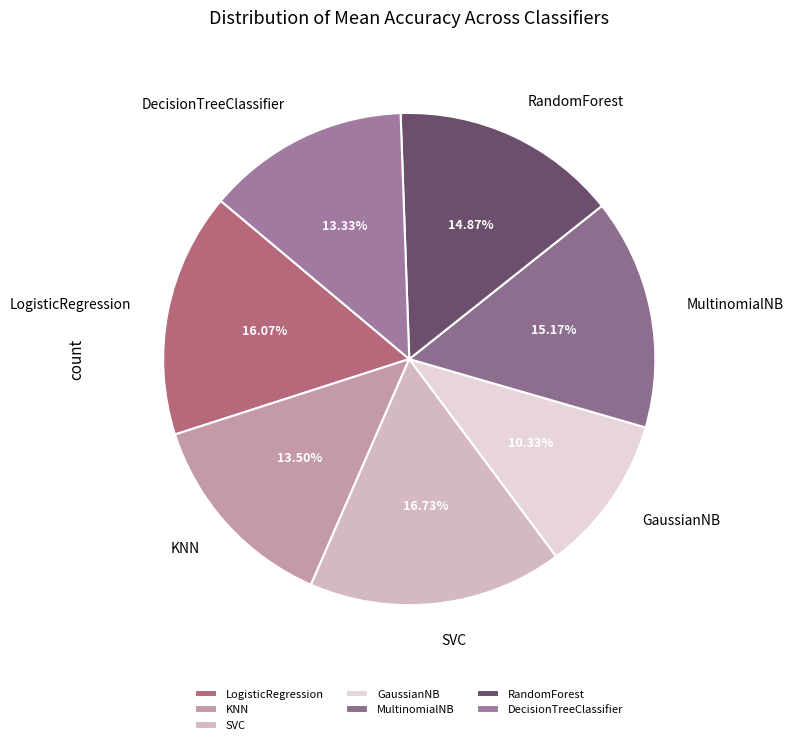

Is there a majority slice in this chart?

No